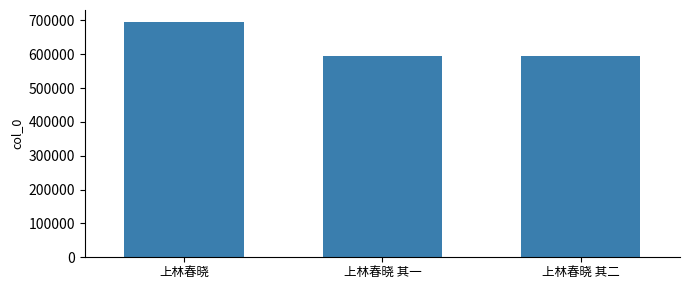

How many bars are there in total?

3